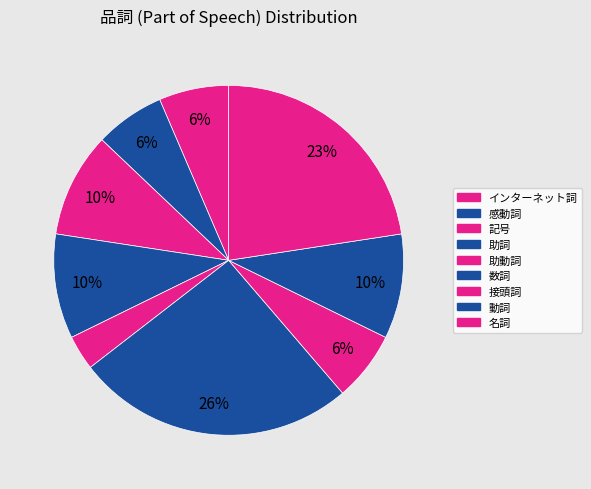

How many slices are in this pie chart?

9